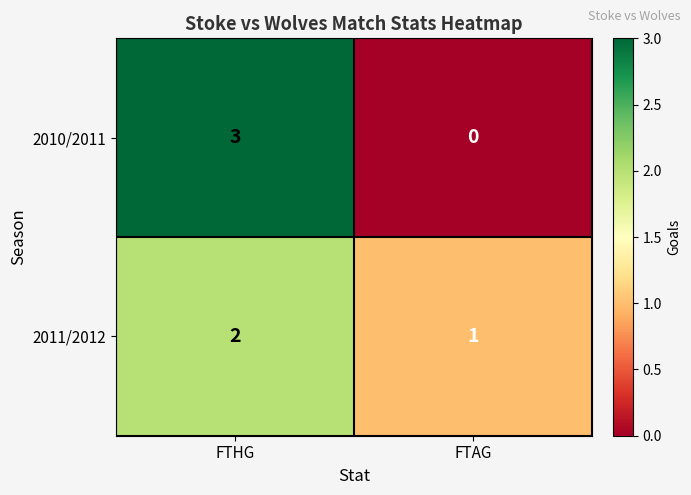

What is the difference between the 2010/2011 values at FTHG and FTAG?

3